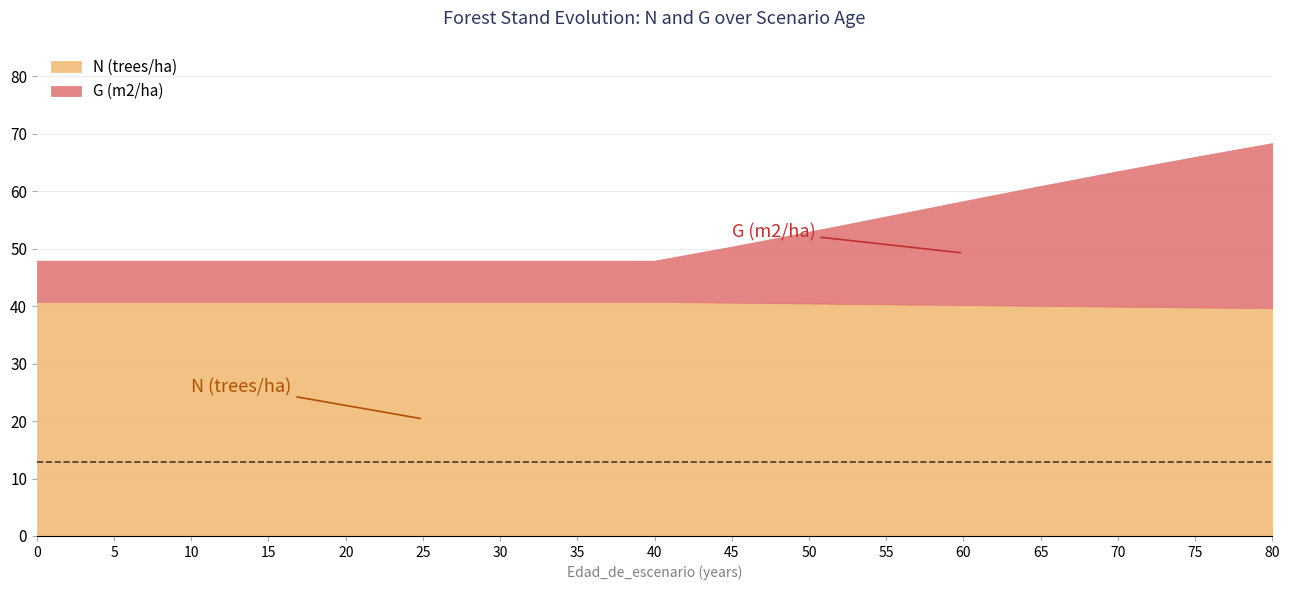

What is the total value across all series at 25?

47.9